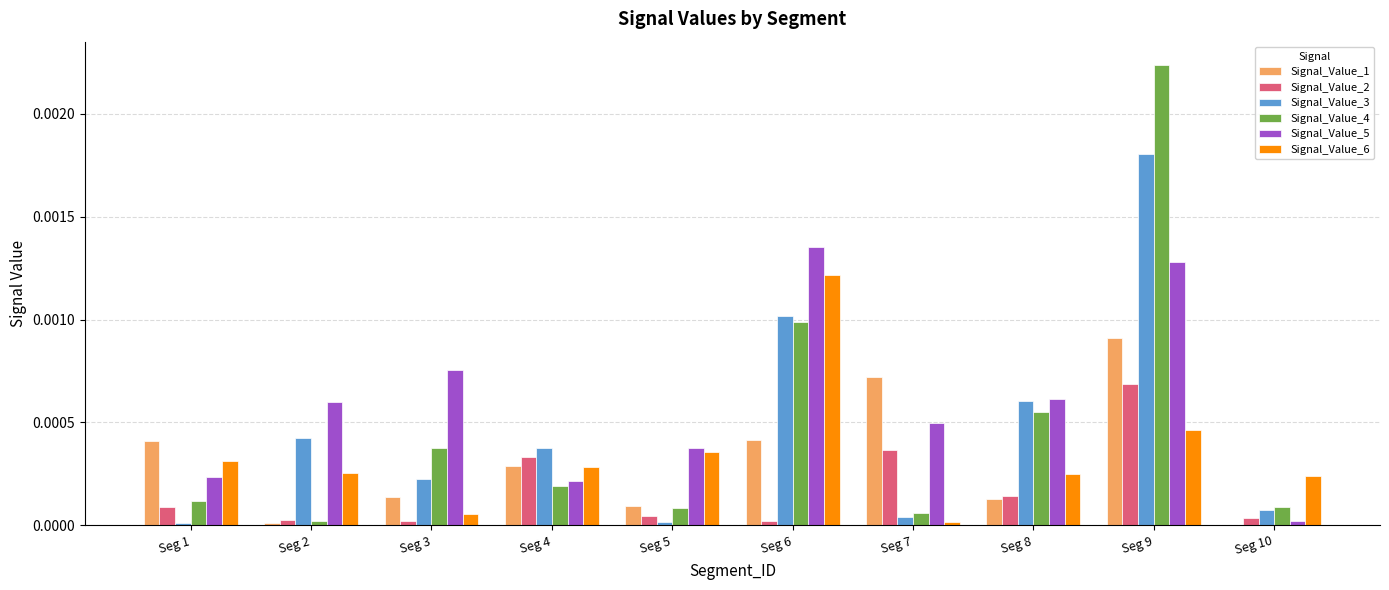

The Signal_Value_1 series shows 0.0 at Seg 4. True or false?

True